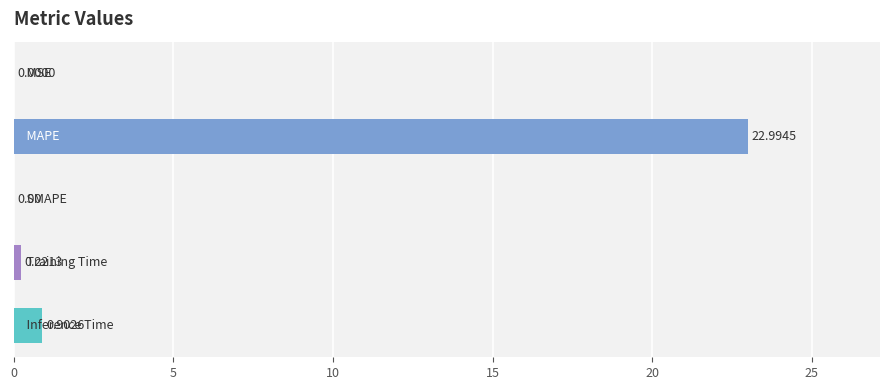

What is the sum of all values?

24.1